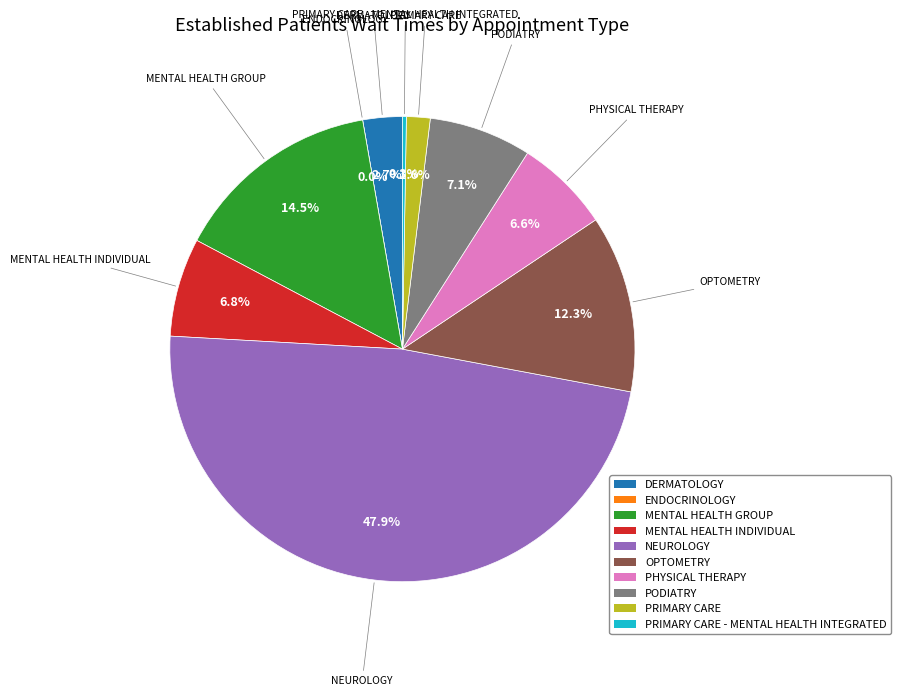

Does PRIMARY CARE - MENTAL HEALTH INTEGRATED represent more than half of the total?

No